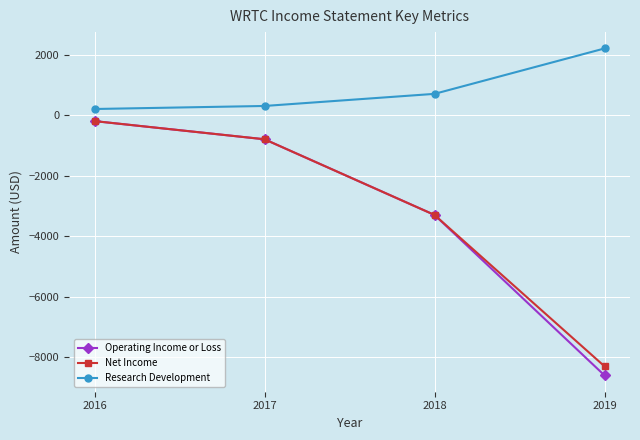

What is the difference between the second highest and minimum values in the Operating Income or Loss series?

7800